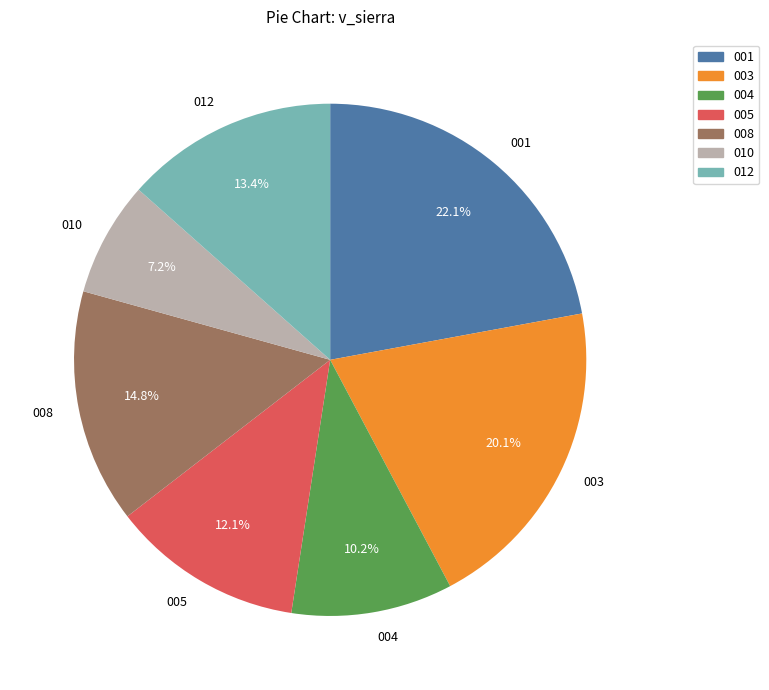

How many segments does this pie chart have?

7